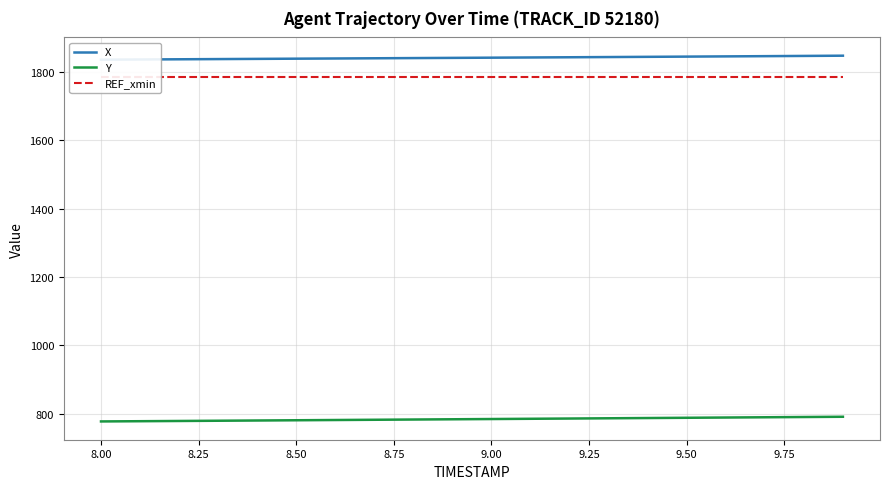

What is the maximum value for Y?

791.1